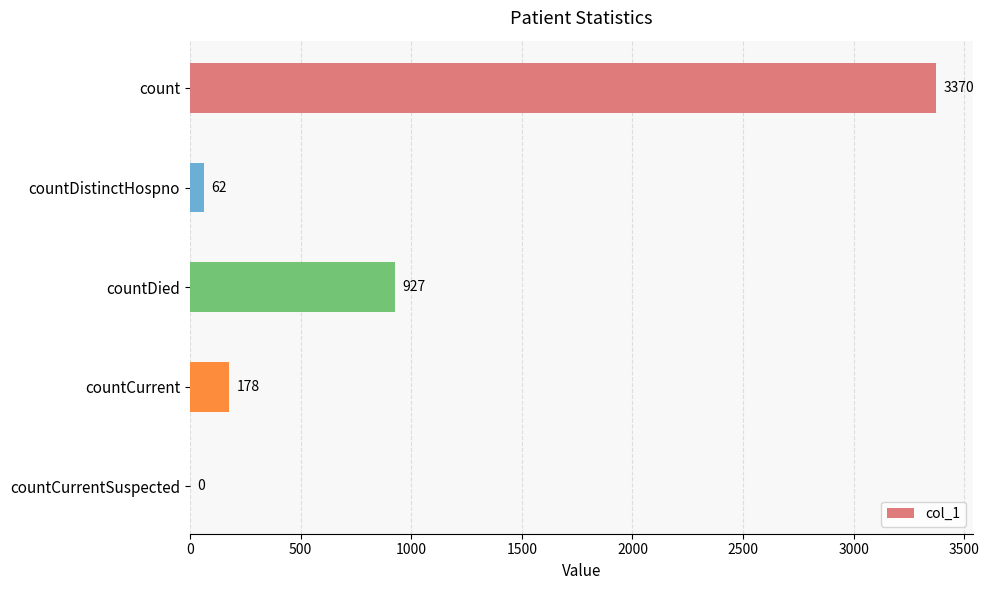

Read the value at countCurrent.

178